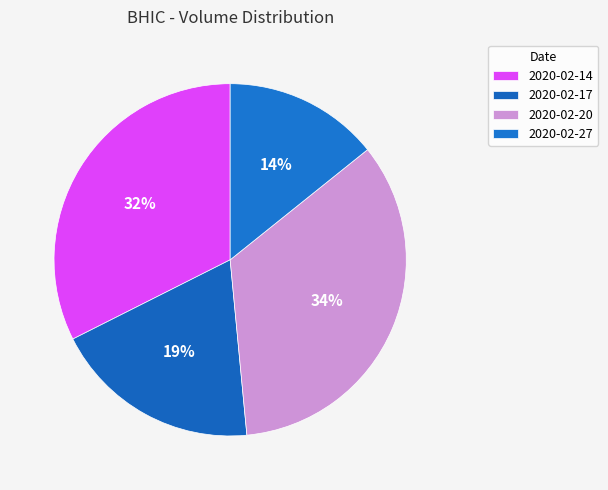

Is there a majority slice in this chart?

No